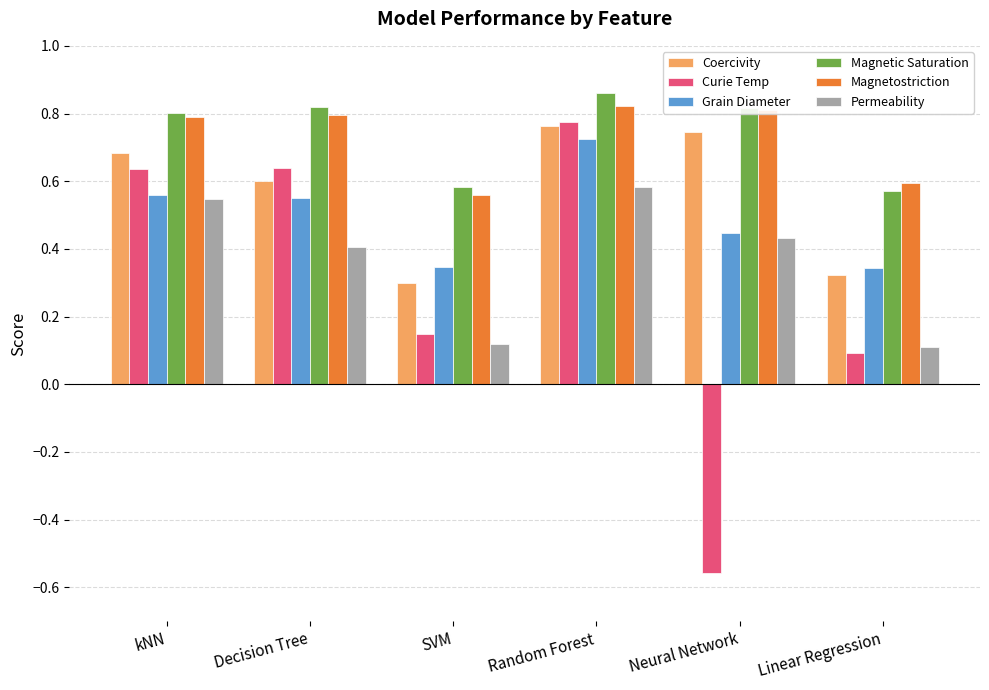

What is the sum of the Grain Diameter values at Random Forest and Linear Regression?

1.1